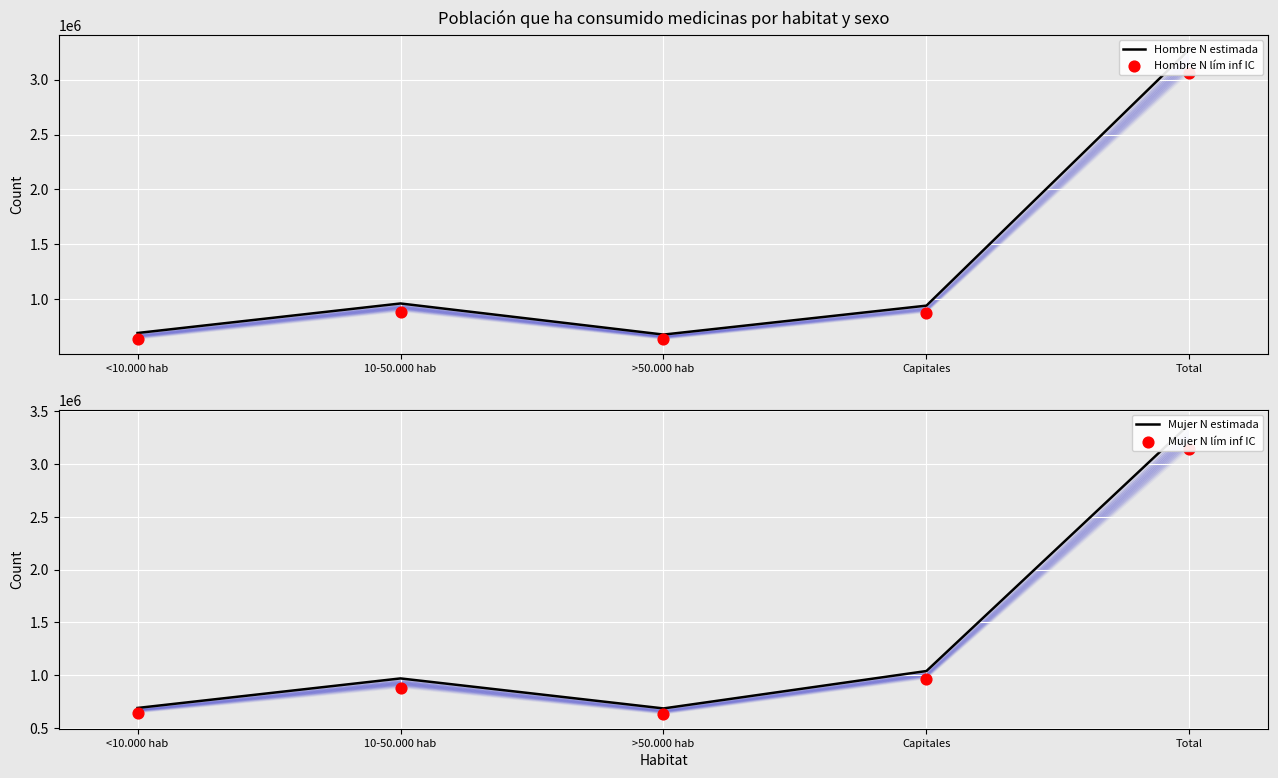

Which series has the largest Y range (max minus min)?

Mujer N estimada